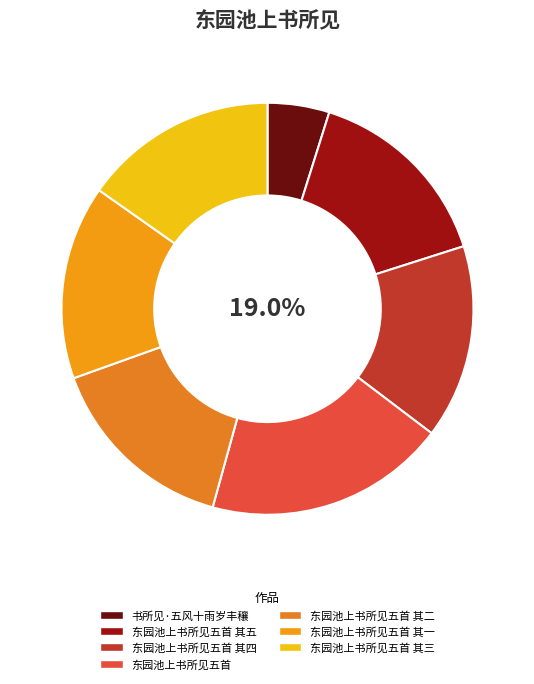

How many segments does this pie chart have?

7